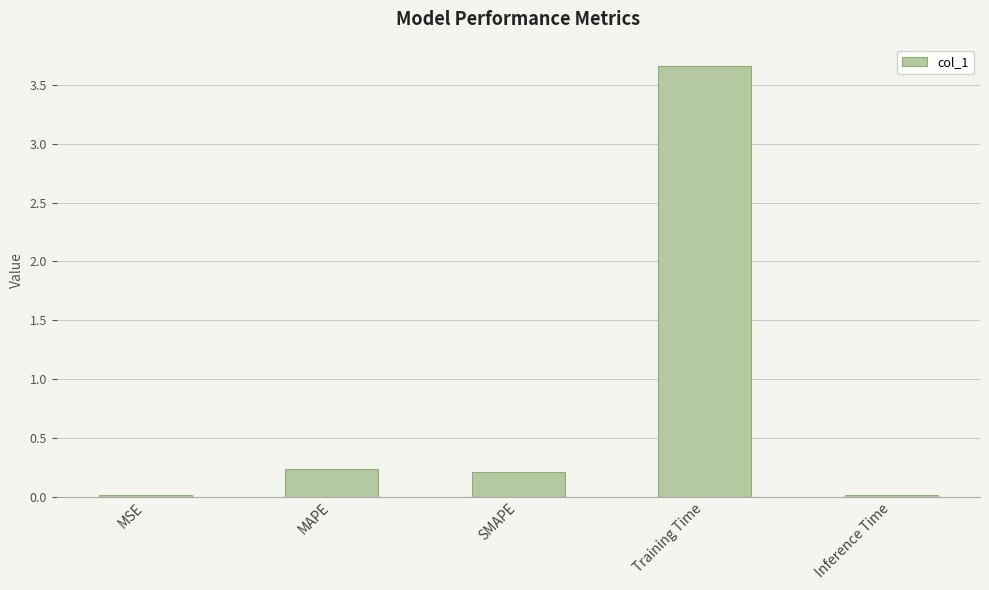

What is the difference between the maximum and minimum values?

3.6